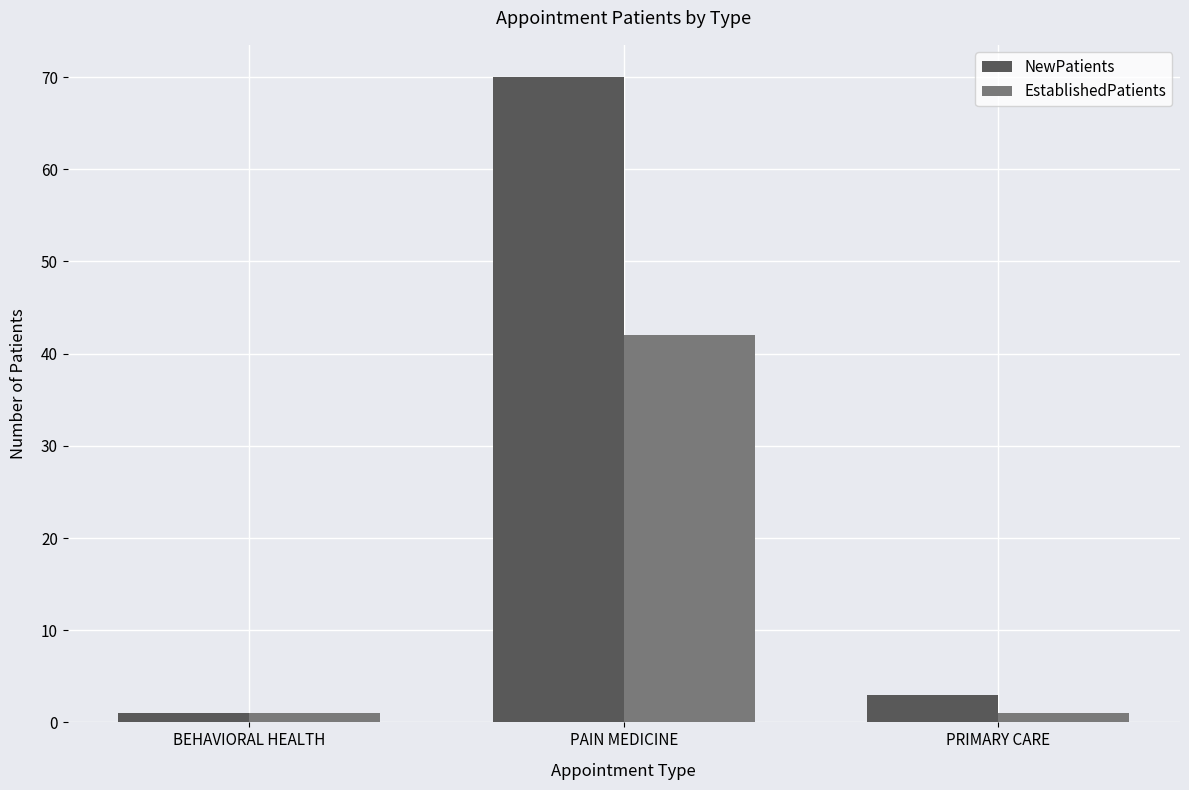

At how many categories does at least one series exceed 4?

1